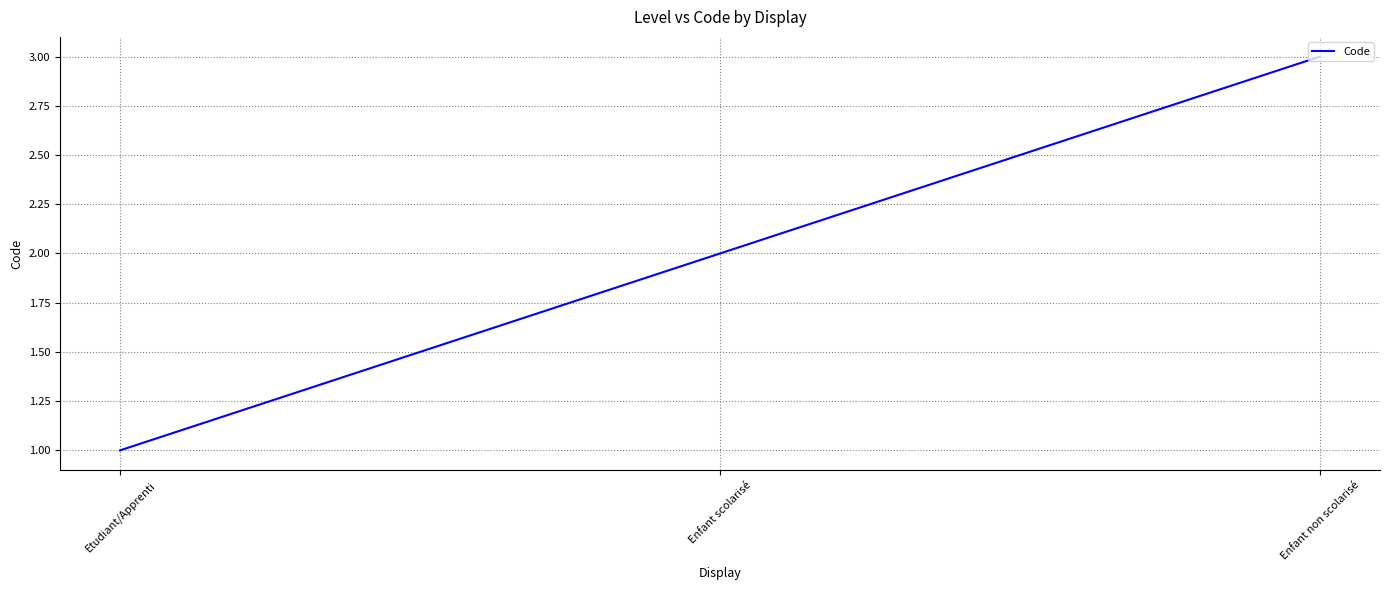

Reading left to right, list all the values displayed in this chart.

1	2	3